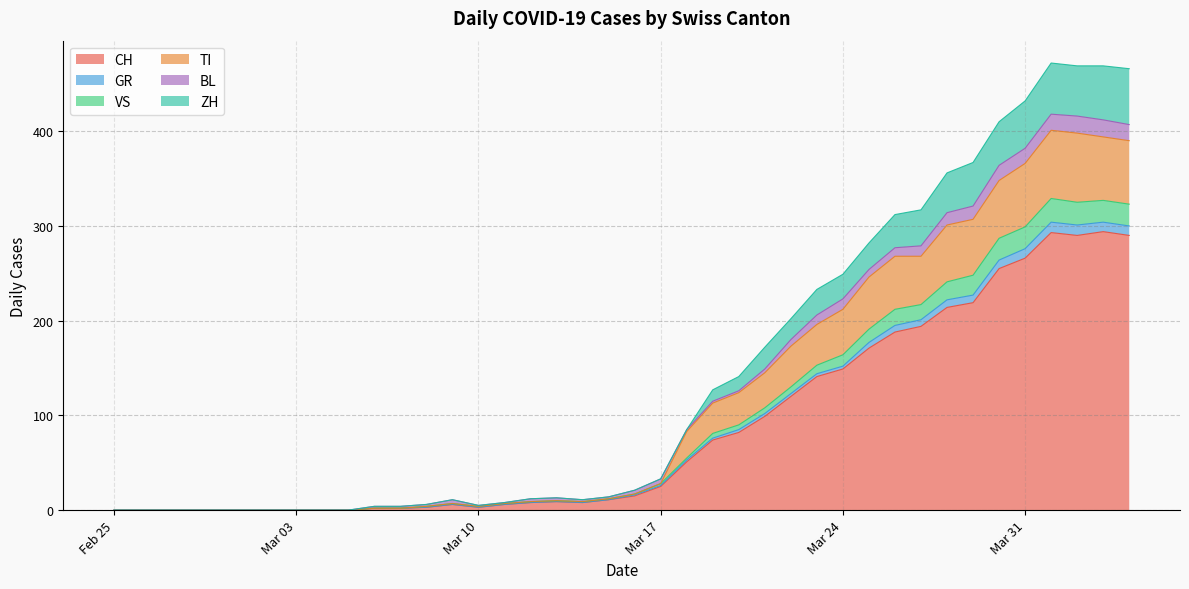

The CH series shows 225 at Mar 24. True or false?

False